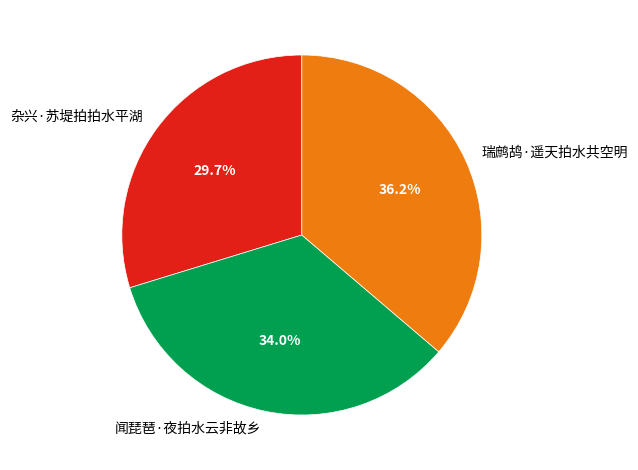

Which slice is the largest?

瑞鹧鸪·遥天拍水共空明